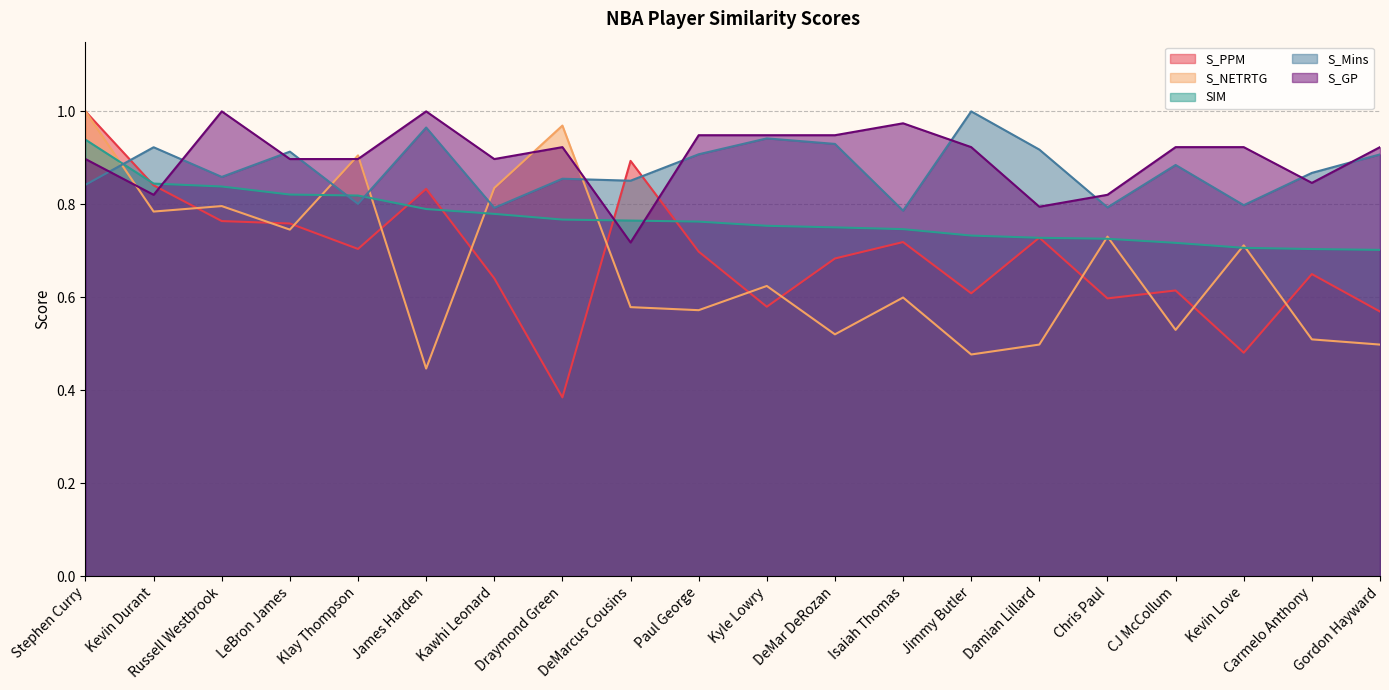

What is the sum of the S_Mins values at DeMarcus Cousins and Gordon Hayward?

1.8